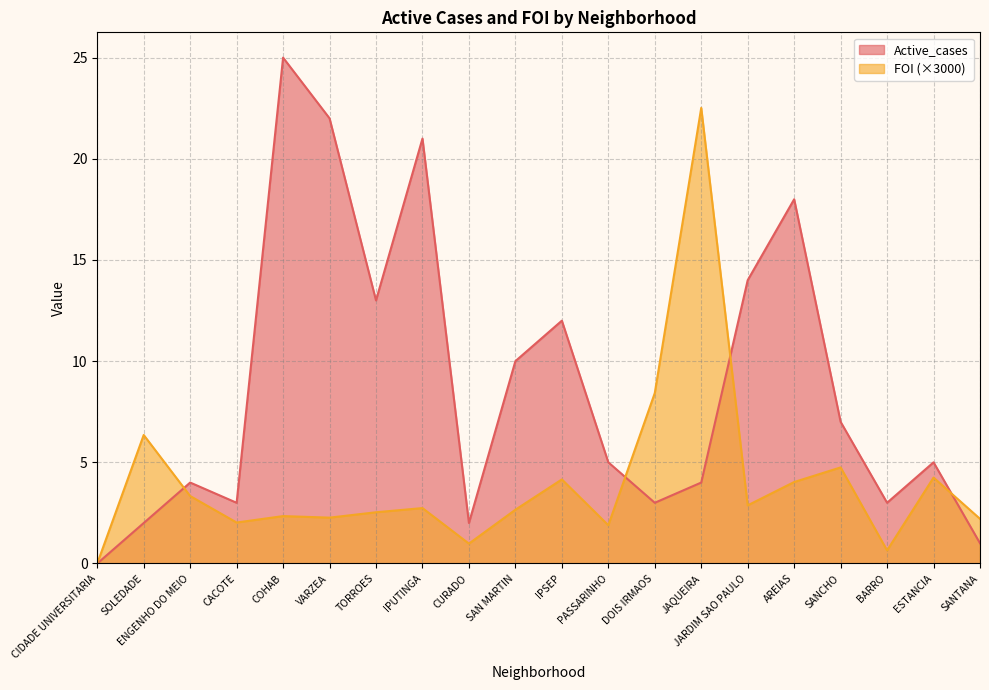

What is the sum of all FOI values?

81.0